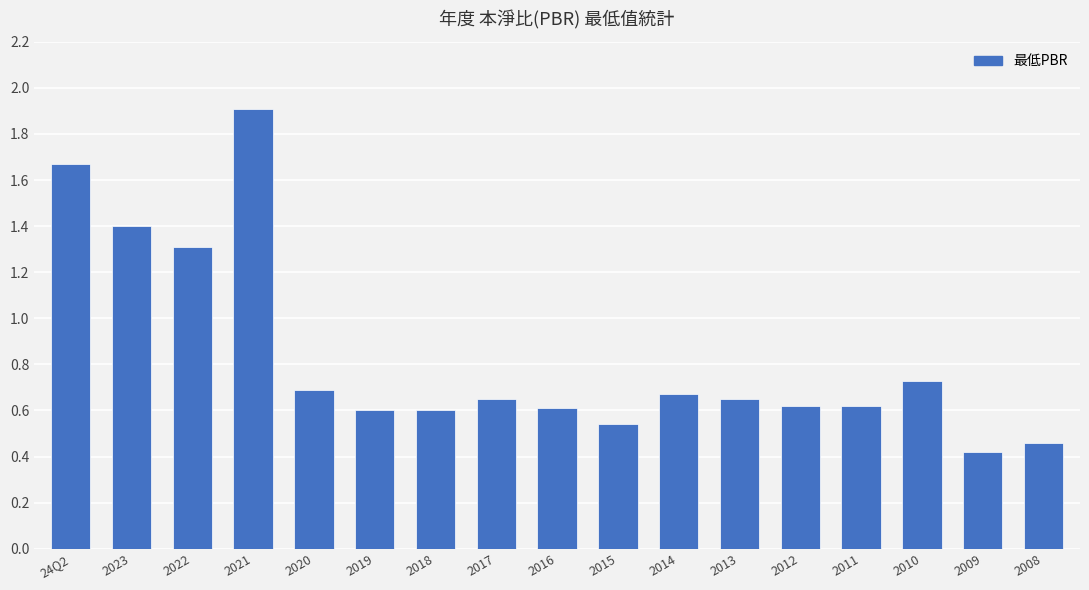

Are the bars grouped side by side (vs. stacked)?

No